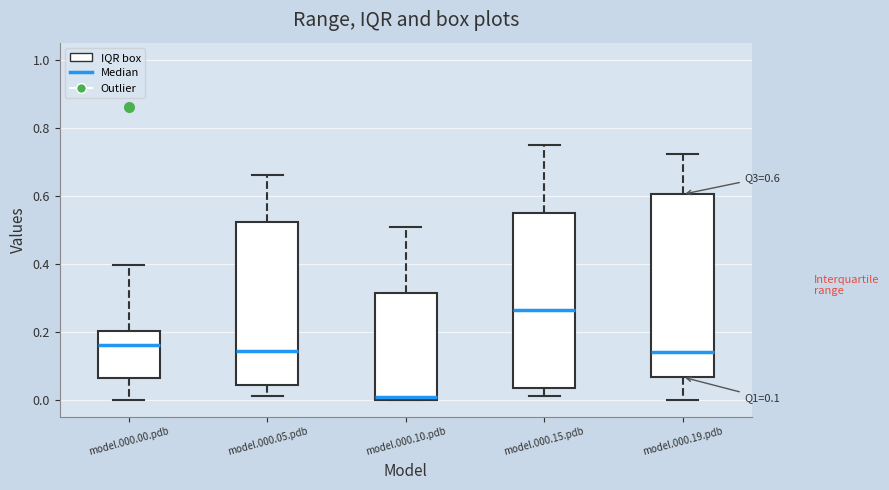

Which box's median line is the highest?

model.000.15.pdb